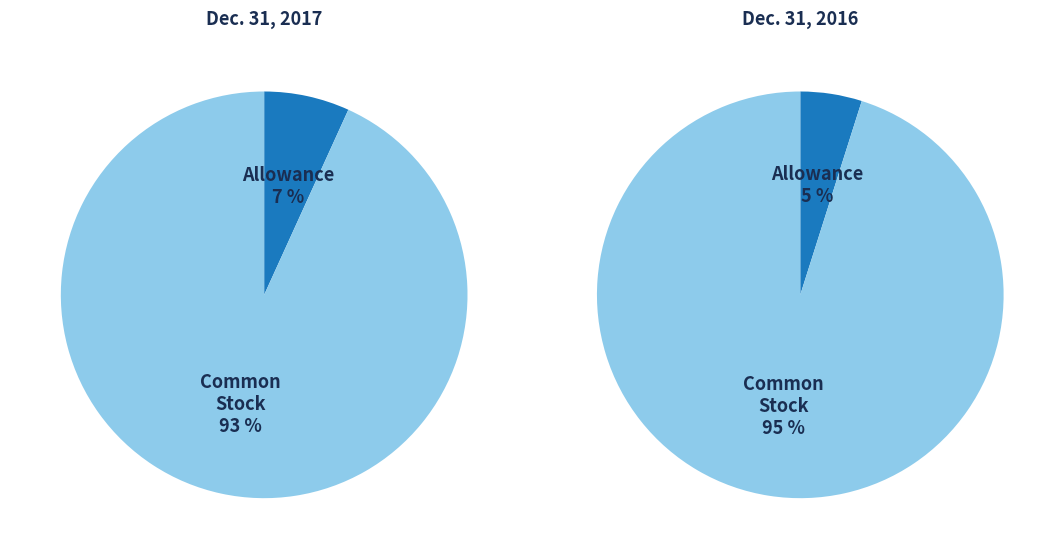

To the nearest percent, what is the average slice percentage?

50%